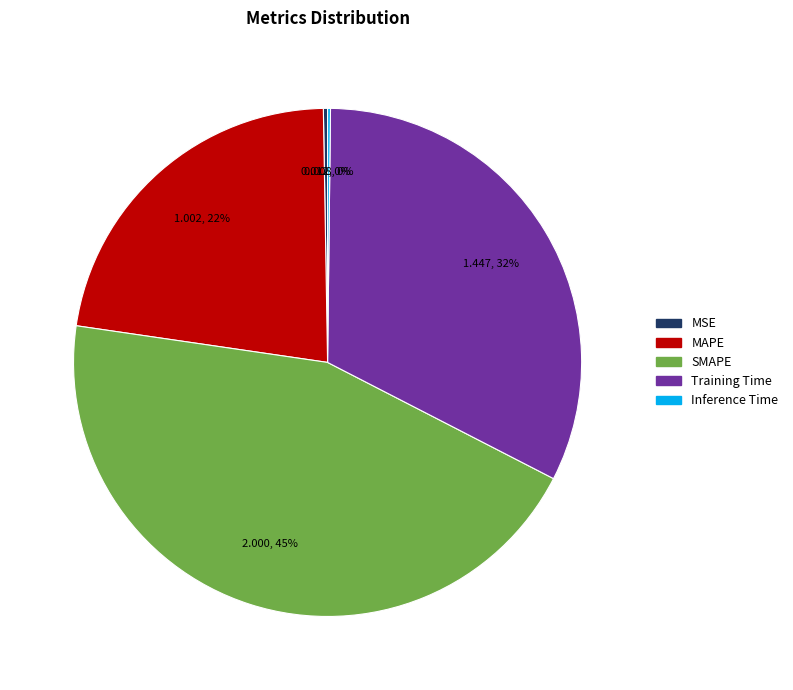

Which slice is the largest?

SMAPE